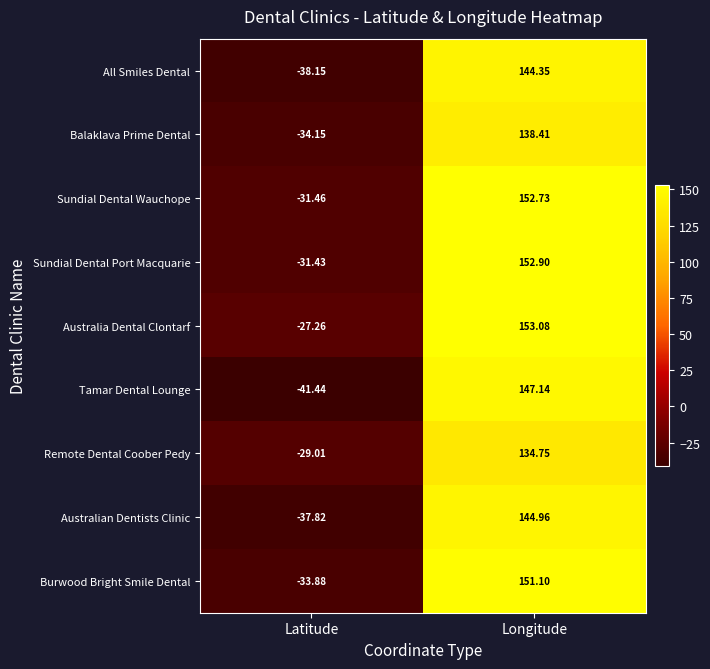

Where does the Tamar Dental Lounge series first go above 147?

Longitude